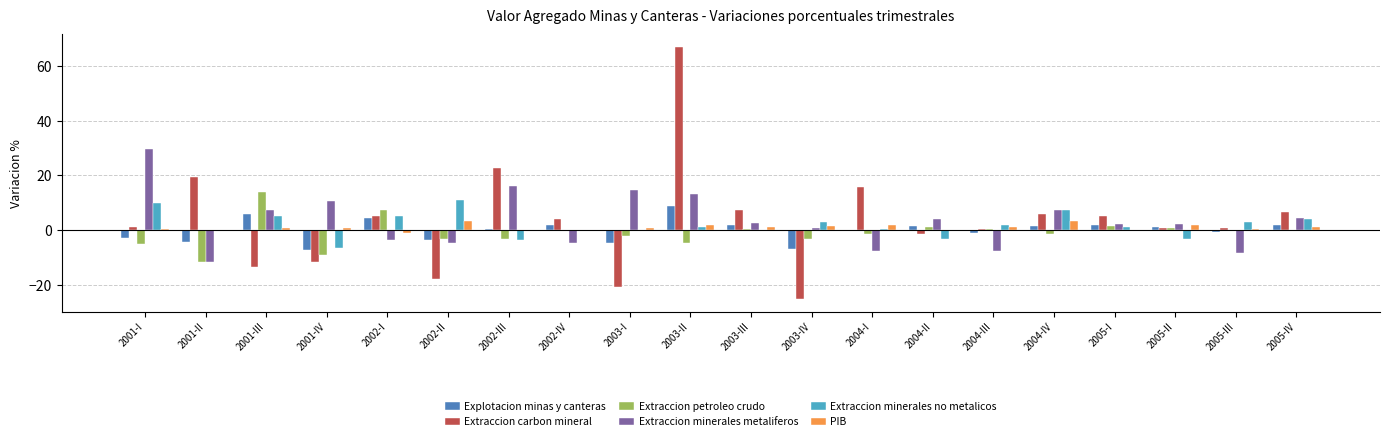

The value of Explotacion minas y canteras at 2001-III is 5.8. True or false?

True